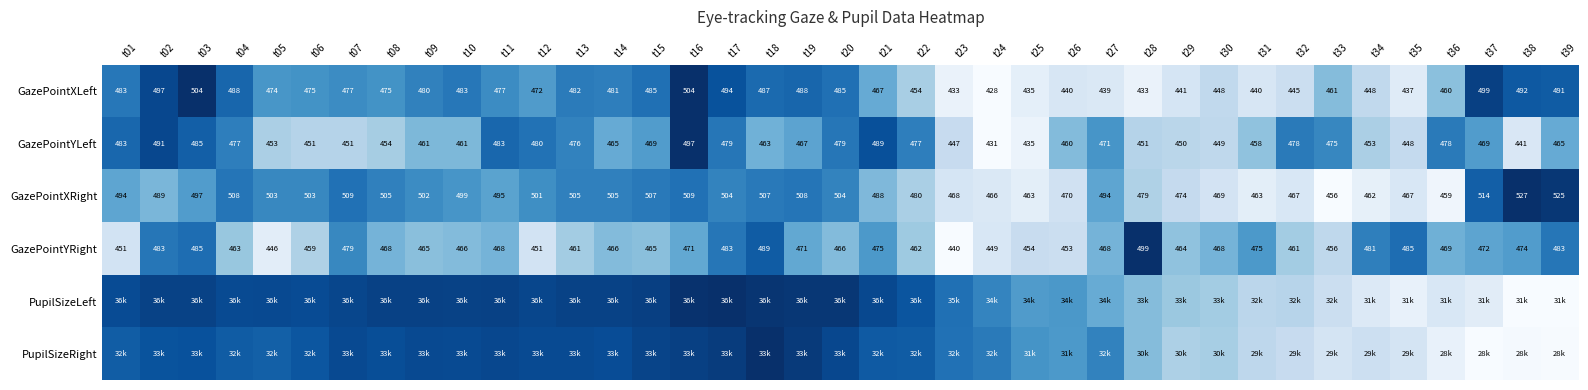

Is the value of GazePointXRight at t33 greater than the value of GazePointYLeft at t07?

Yes